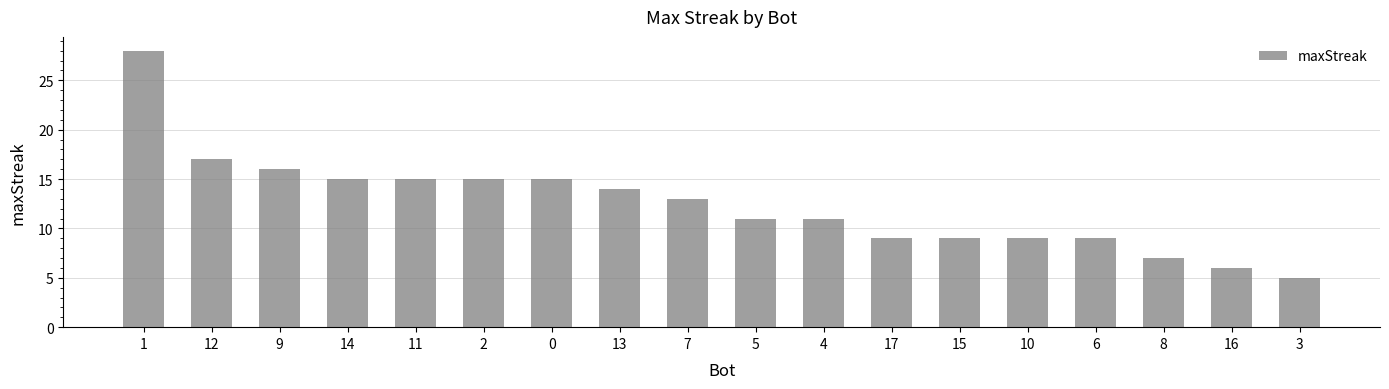

How many bars are there in total?

18